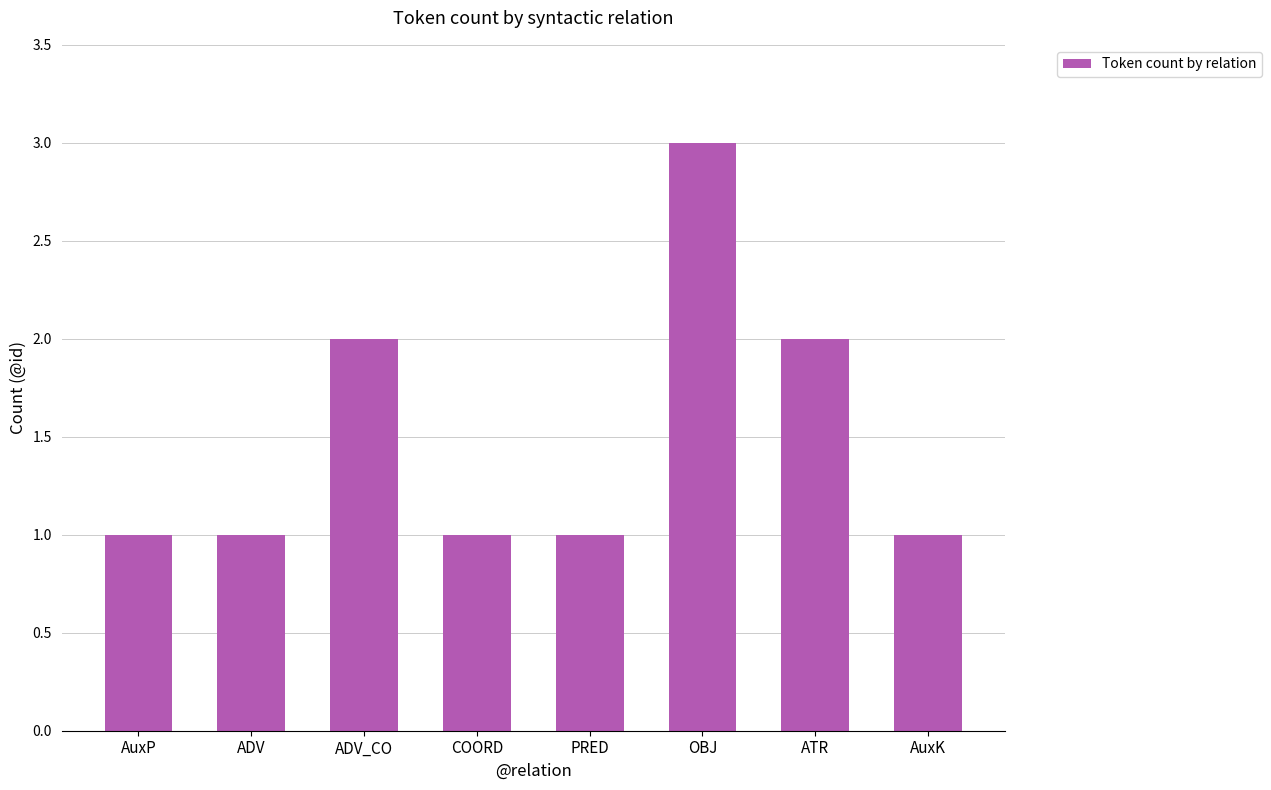

What value does the data have at AuxK?

1